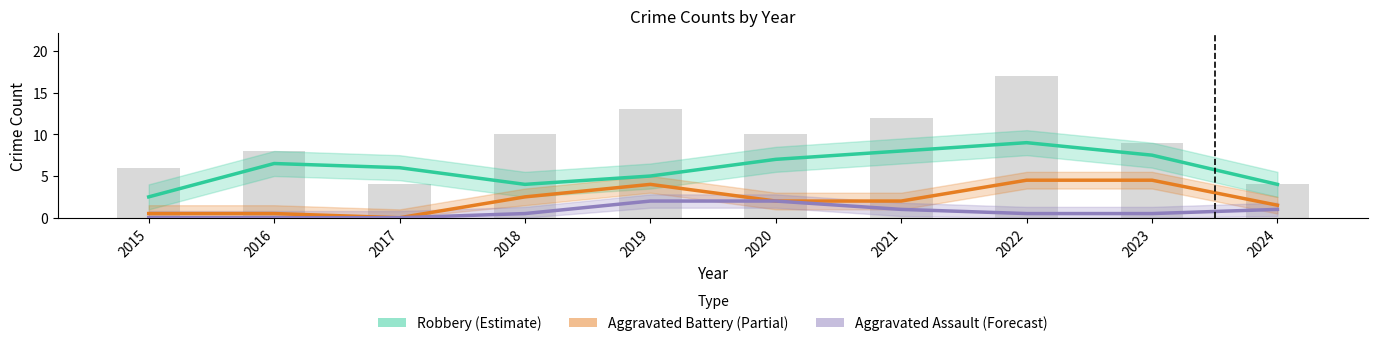

List the labels in order of Aggravated Assault (Forecast) value, largest first.

2019, 2020, 2021, 2024, 2018, 2022, 2023, 2015, 2016, 2017